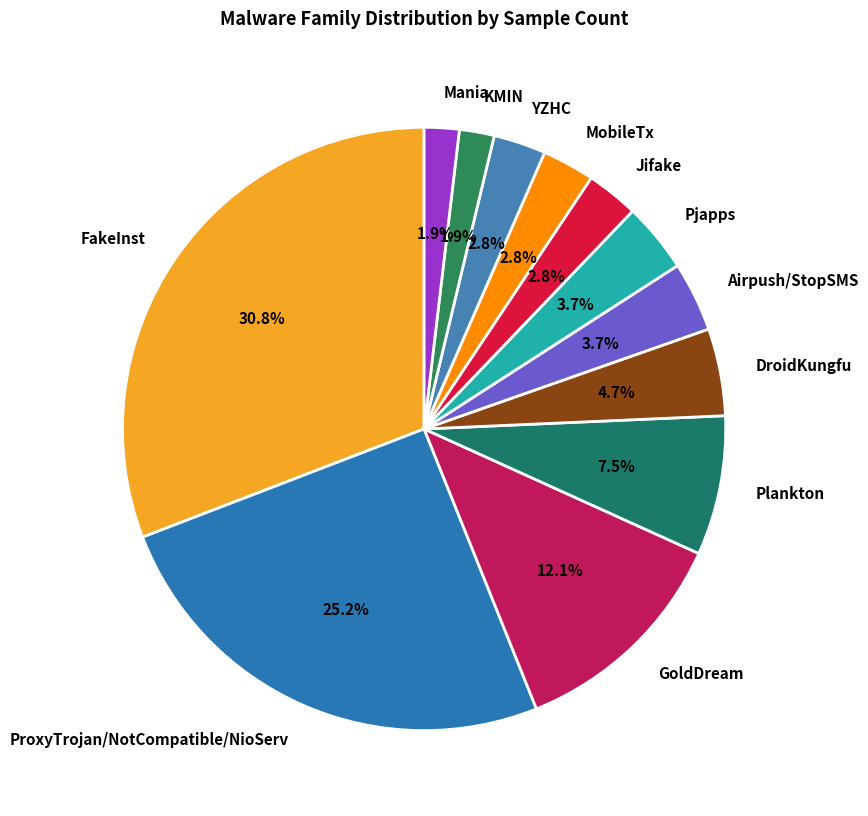

Which has a higher value, ProxyTrojan/NotCompatible/NioServ or GoldDream?

ProxyTrojan/NotCompatible/NioServ